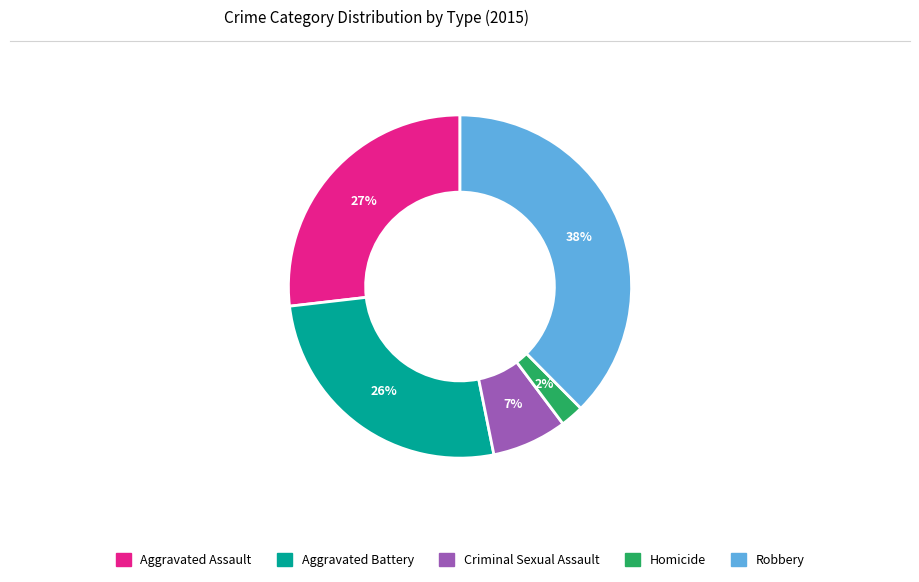

To the nearest percent, what is the average slice percentage?

20%